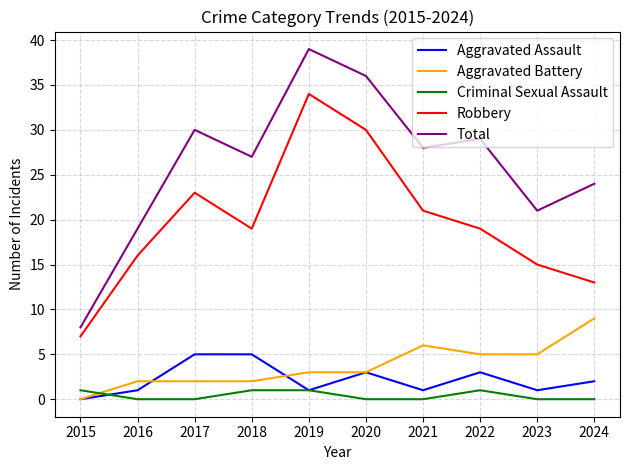

What is the difference between the maximum and minimum values in the Aggravated Assault series?

5